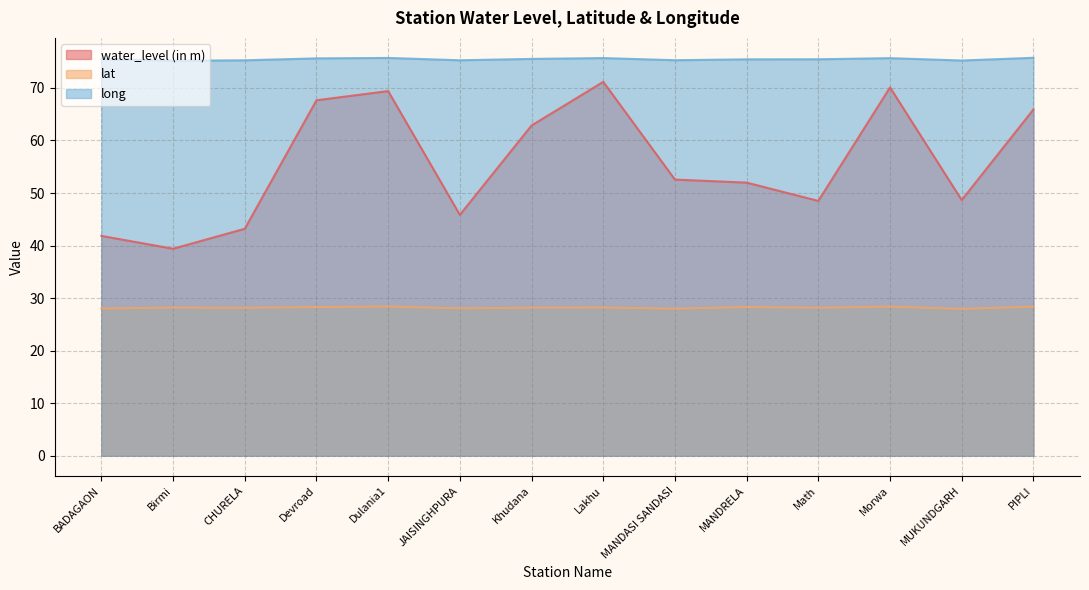

True or false: water_level (in m) has a value of 77.5 at MANDRELA.

False